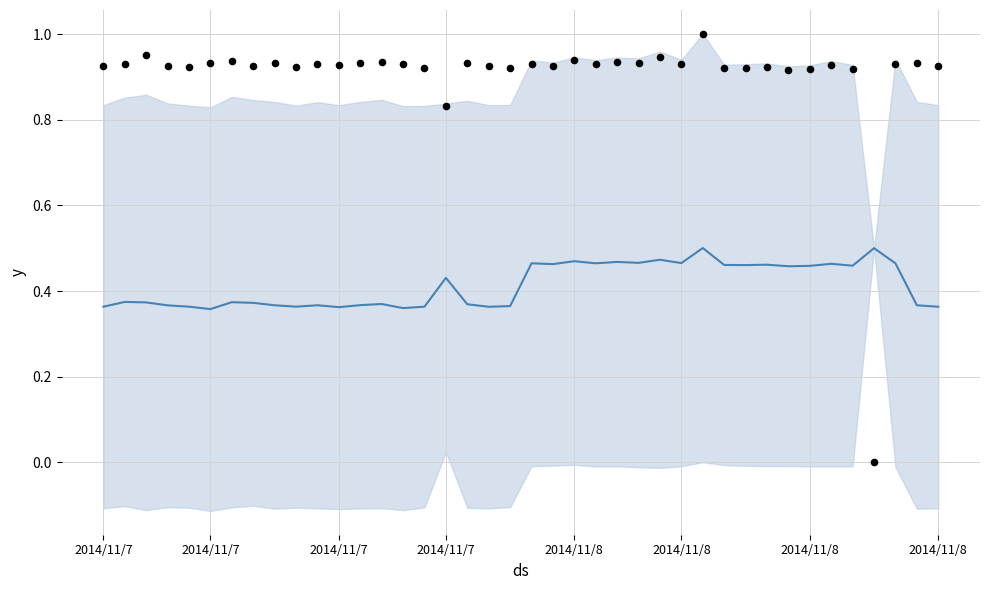

At how many categories does at least one series exceed 0?

40